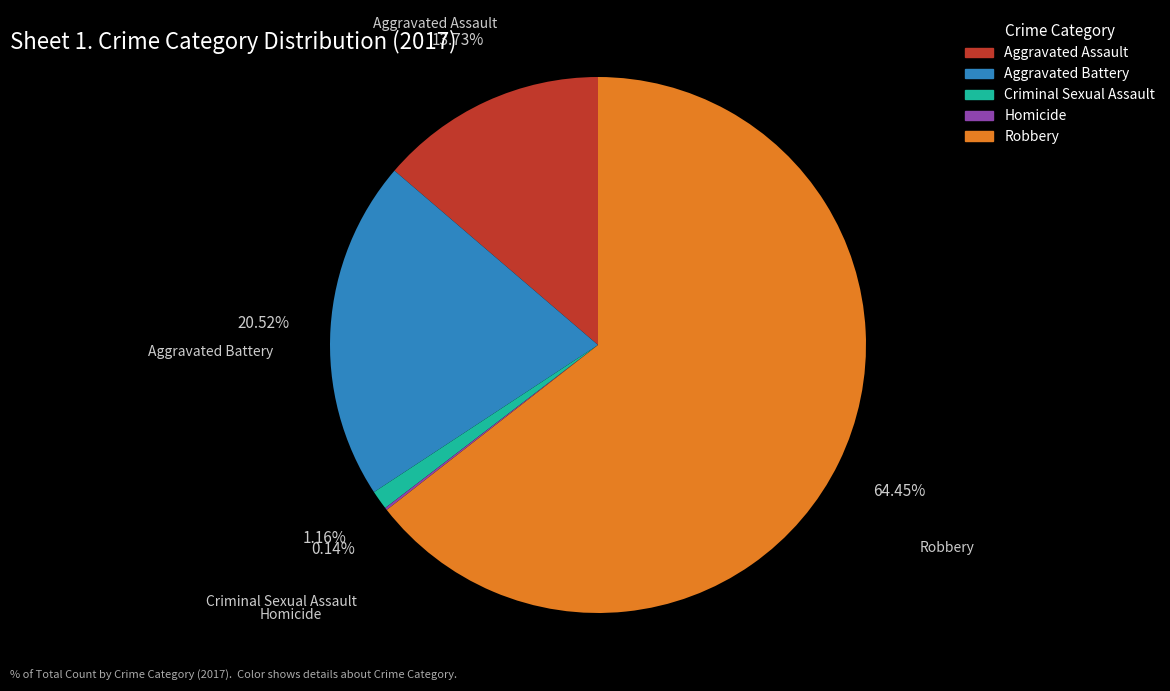

What portion of the pie excludes Aggravated Battery?

79.5%